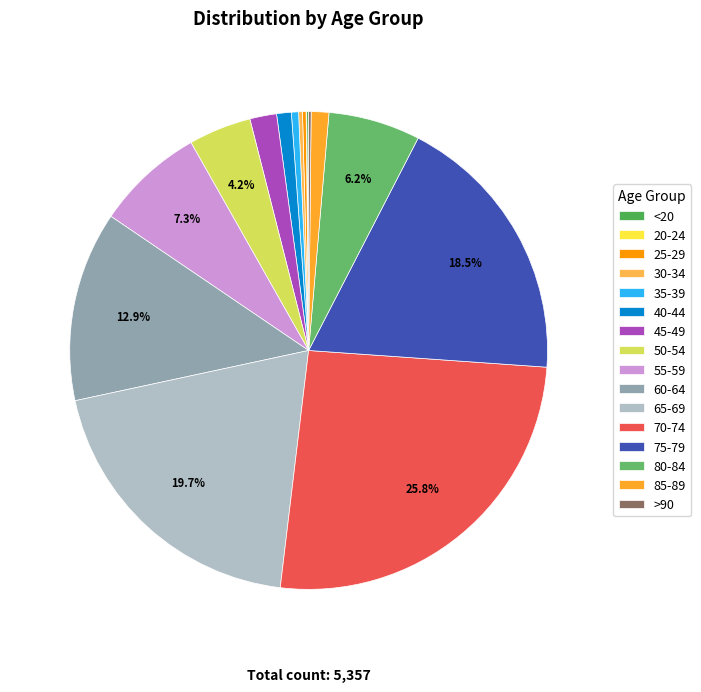

To the nearest percent, what is the difference between the largest and smallest slice percentages?

26%